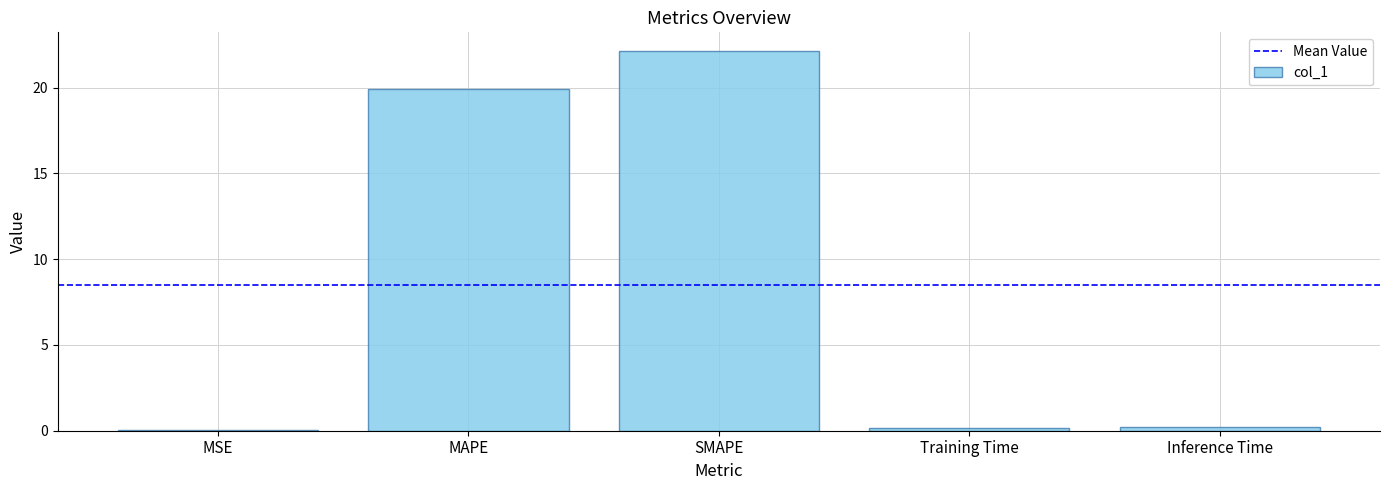

What is the sum of all values?

42.4